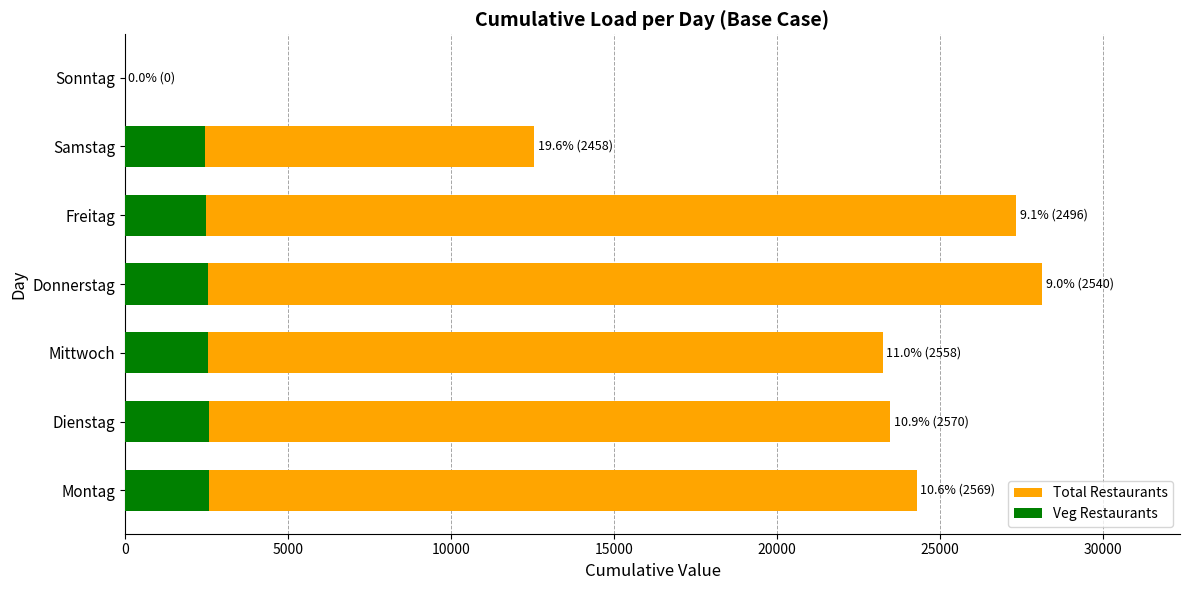

Between Freitag and Dienstag, which is larger?

Freitag